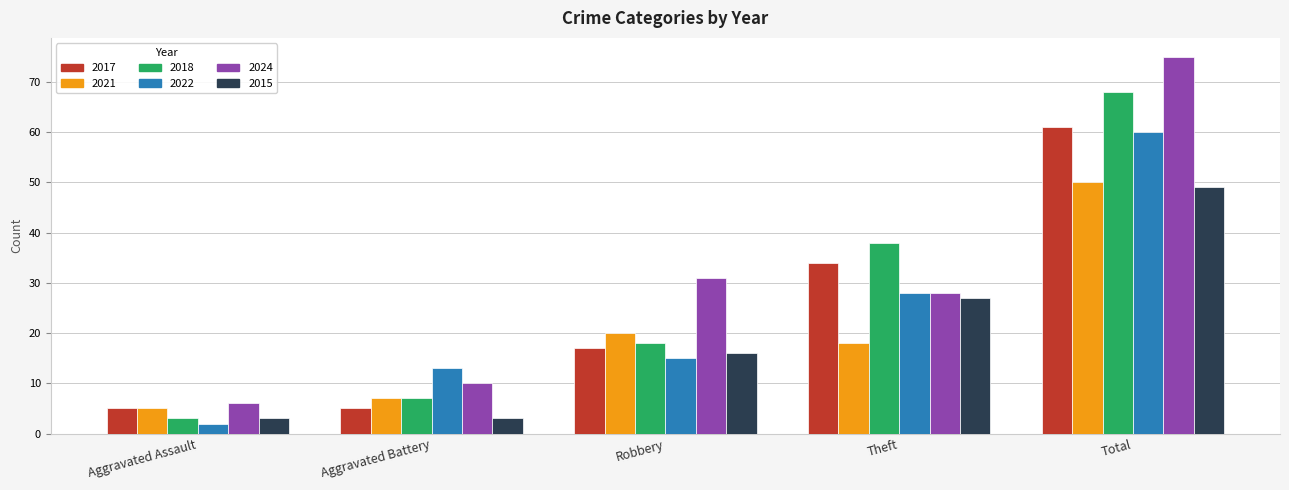

At which category does the chart reach its peak across all series?

Total